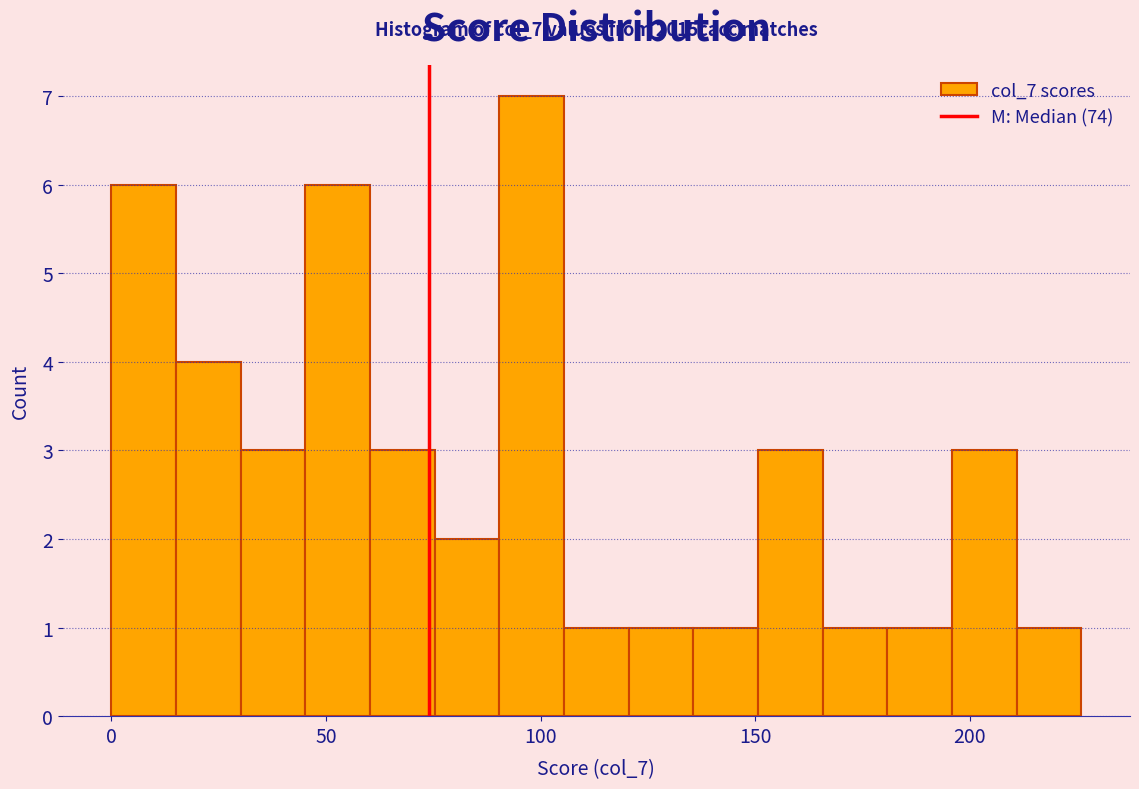

Read against the x-axis, roughly where is the centre of the tallest bar?

100